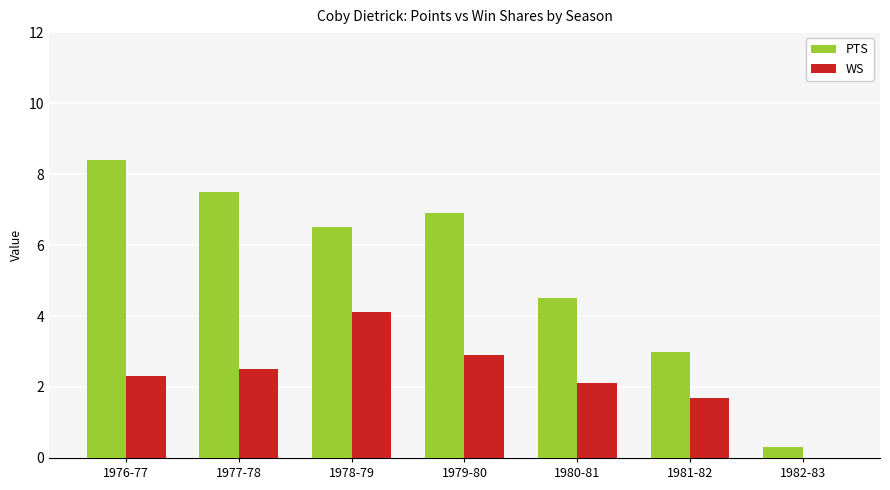

Which series has the widest spread of values?

PTS